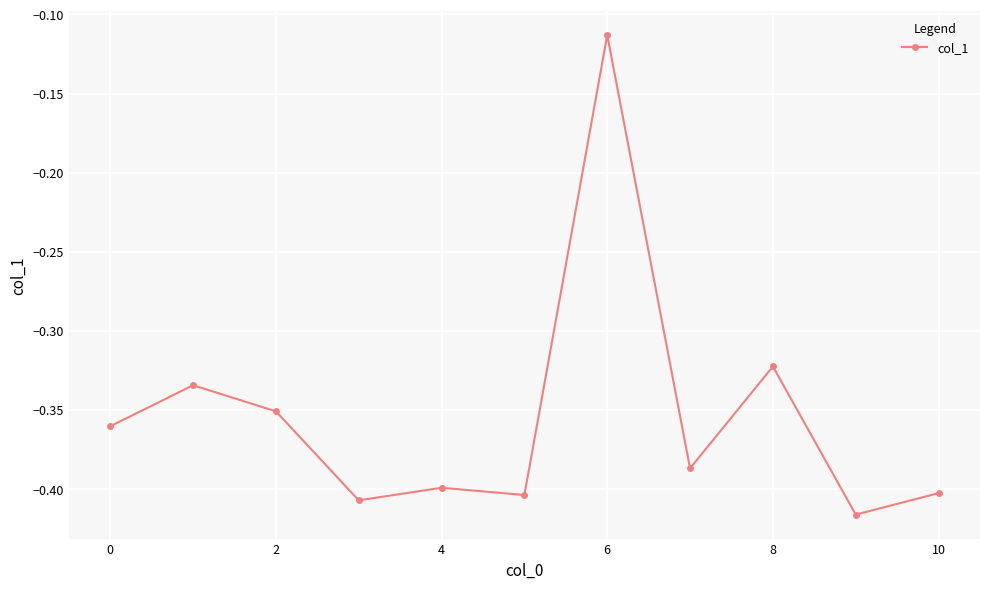

What is the difference between the maximum and minimum values?

0.3